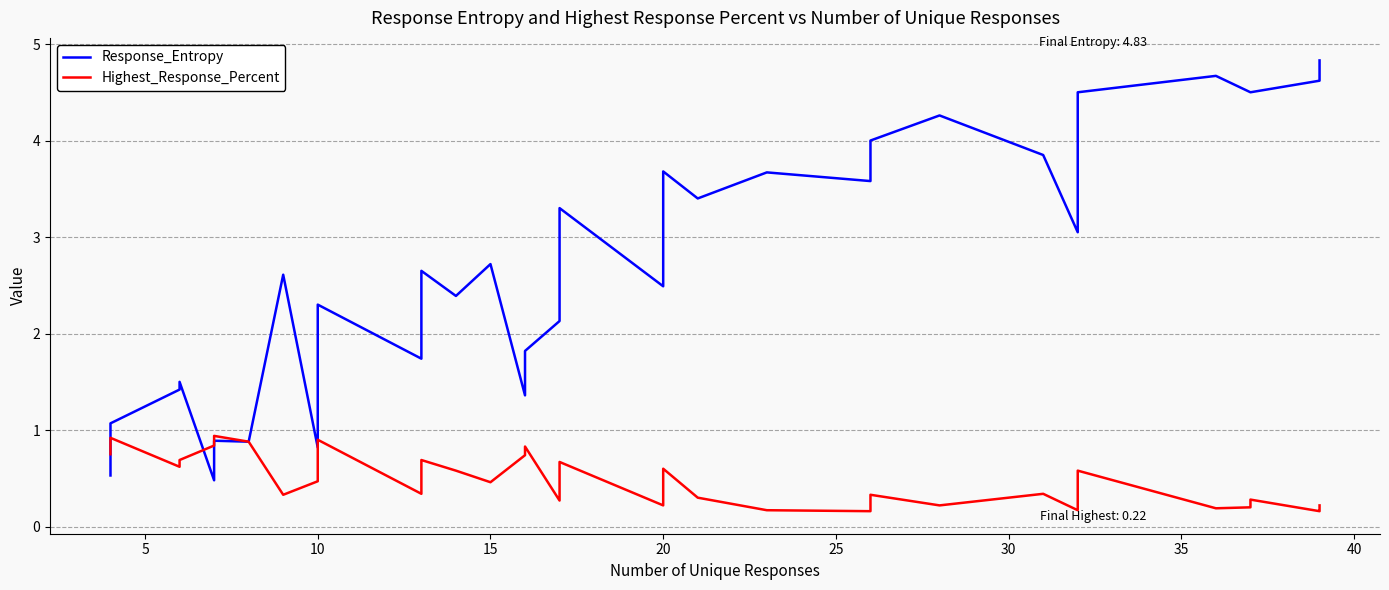

What is the difference between the second highest and second lowest values in the Highest_Response_Percent series?

0.8